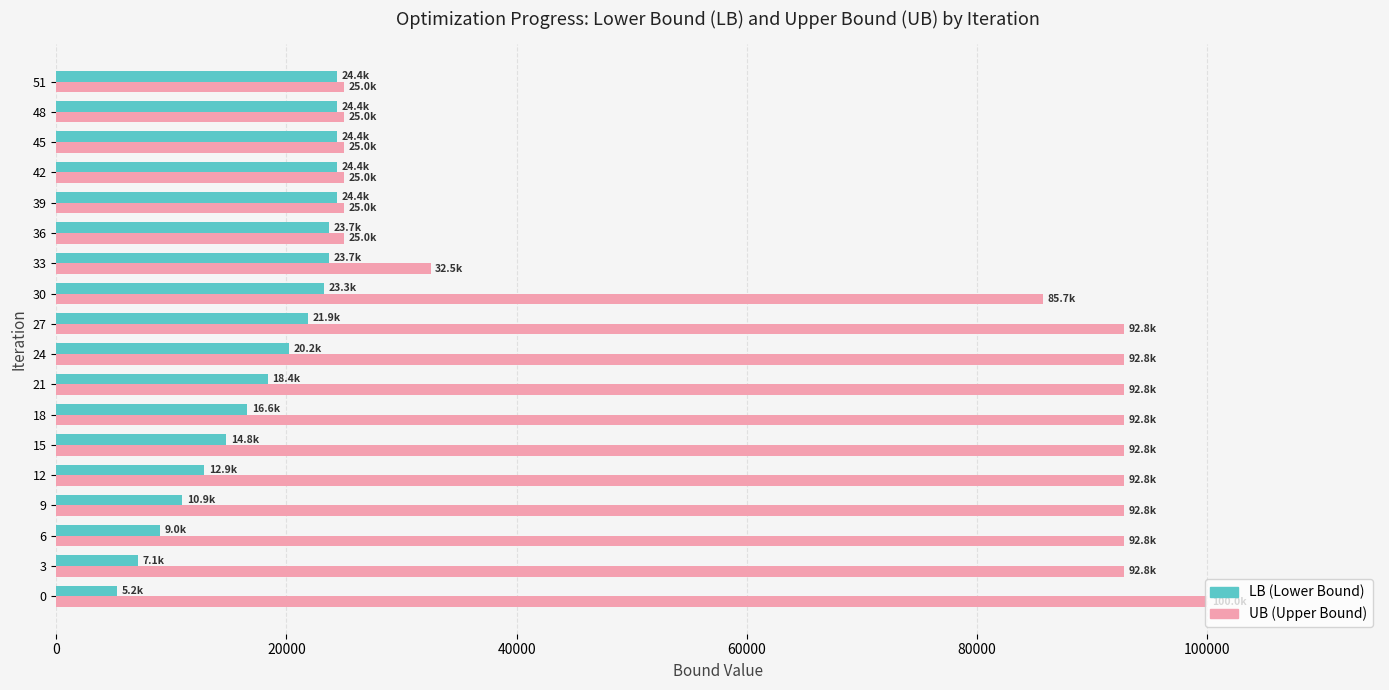

What is the maximum value shown in the chart?

100000